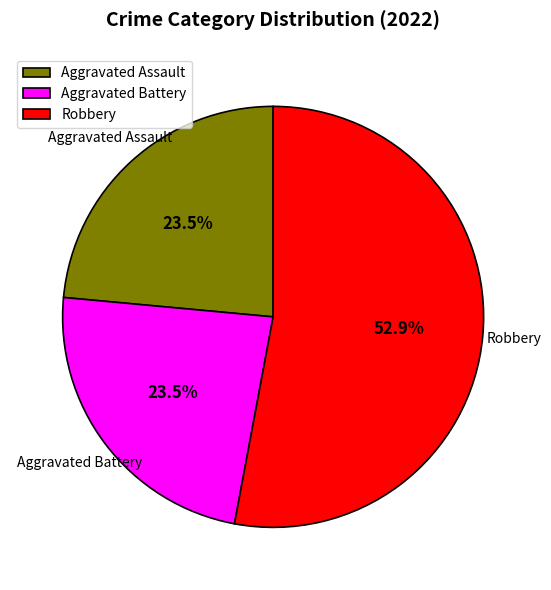

Which slice is the largest?

Robbery